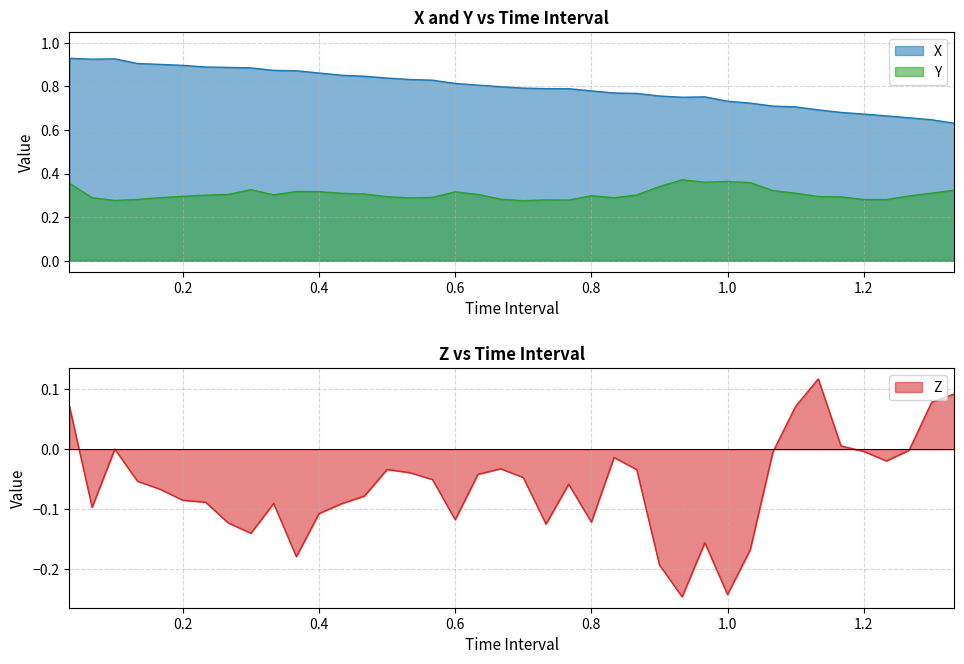

True or false: Z and Y cross at least once.

False